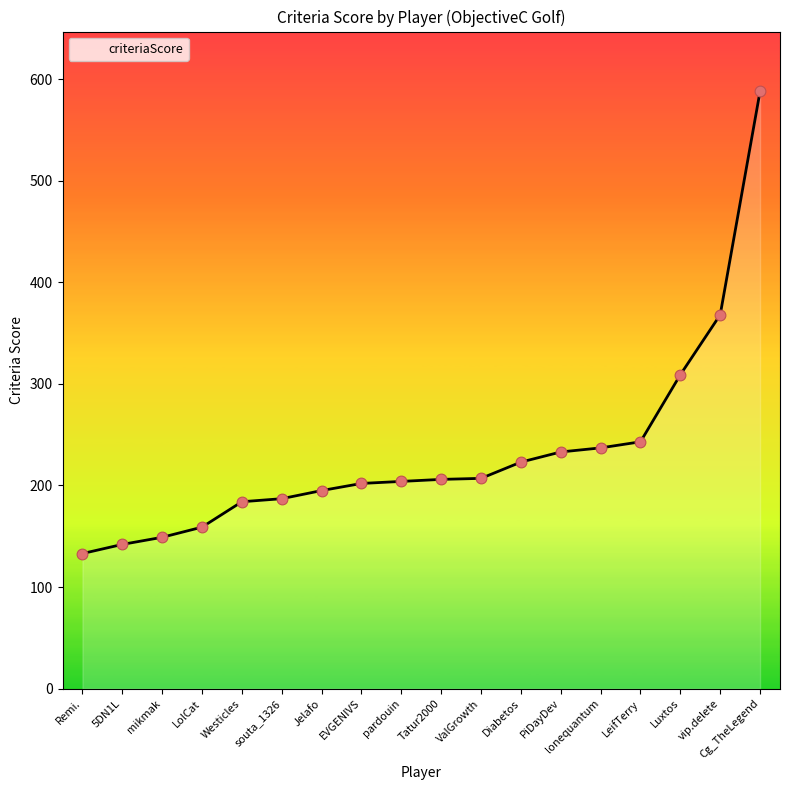

What is the ratio of the value at vip.delete to the value at Cg_TheLegend?

0.6